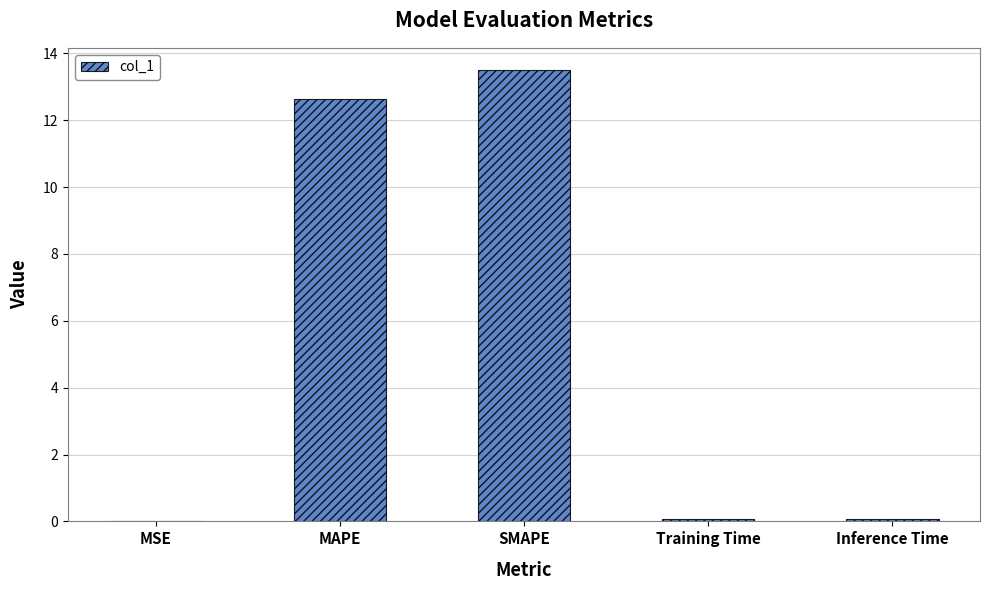

What is the greatest value displayed?

13.5